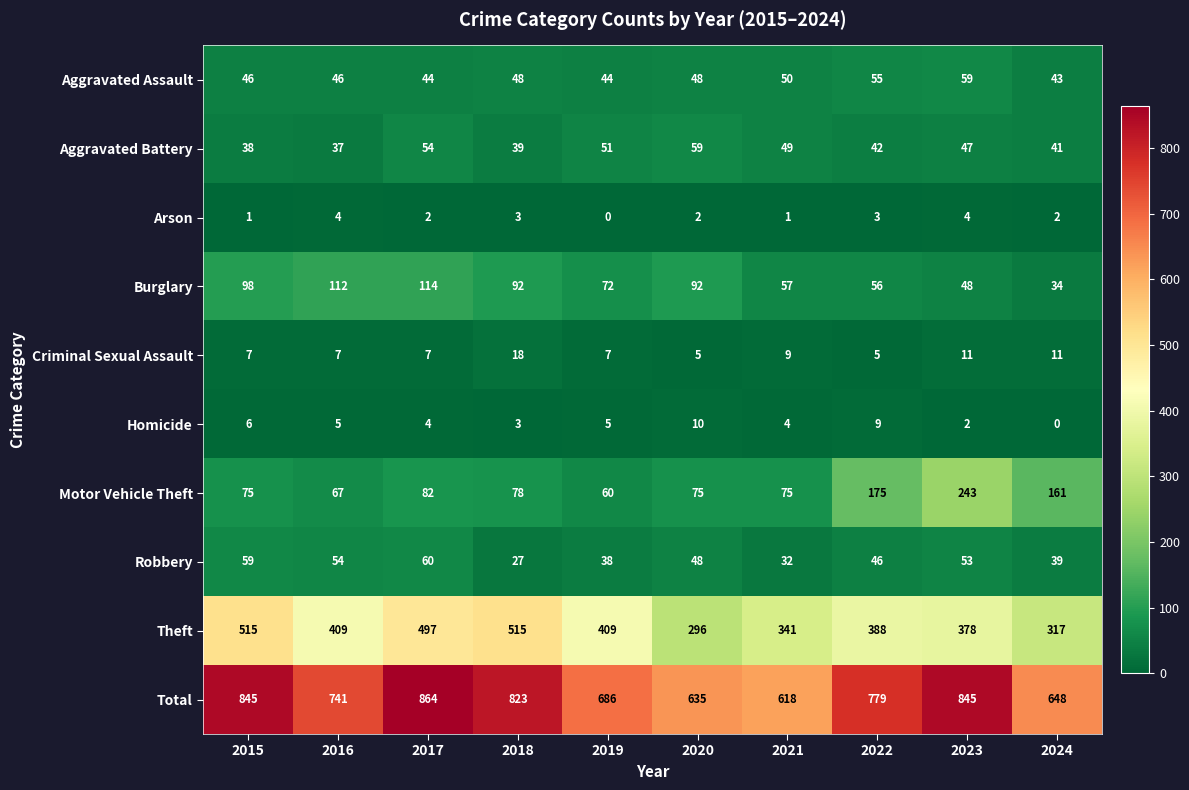

What is the maximum value for Aggravated Battery?

59